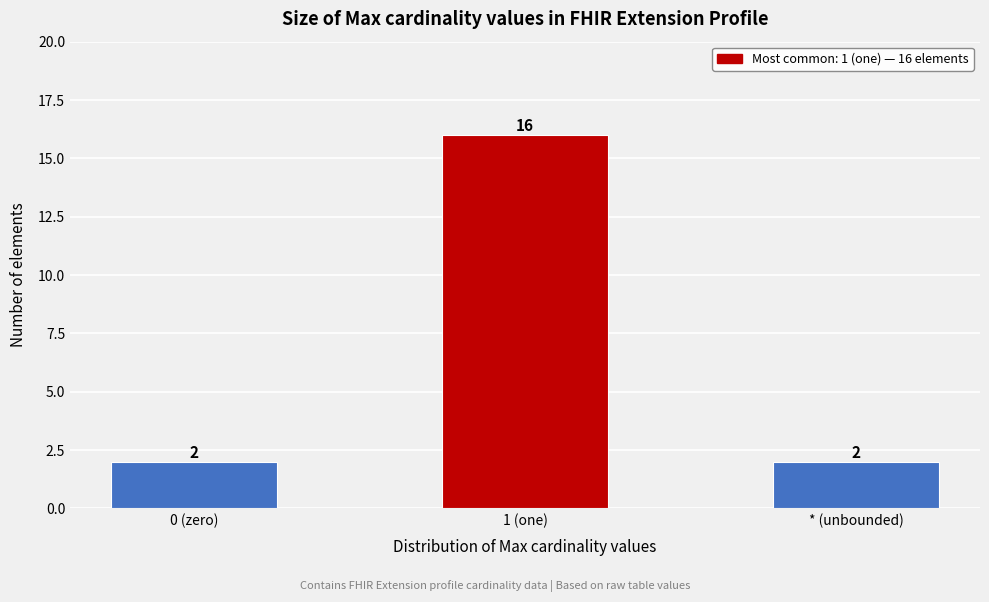

Reading left to right, what are all the values shown in this chart?

2	16	2